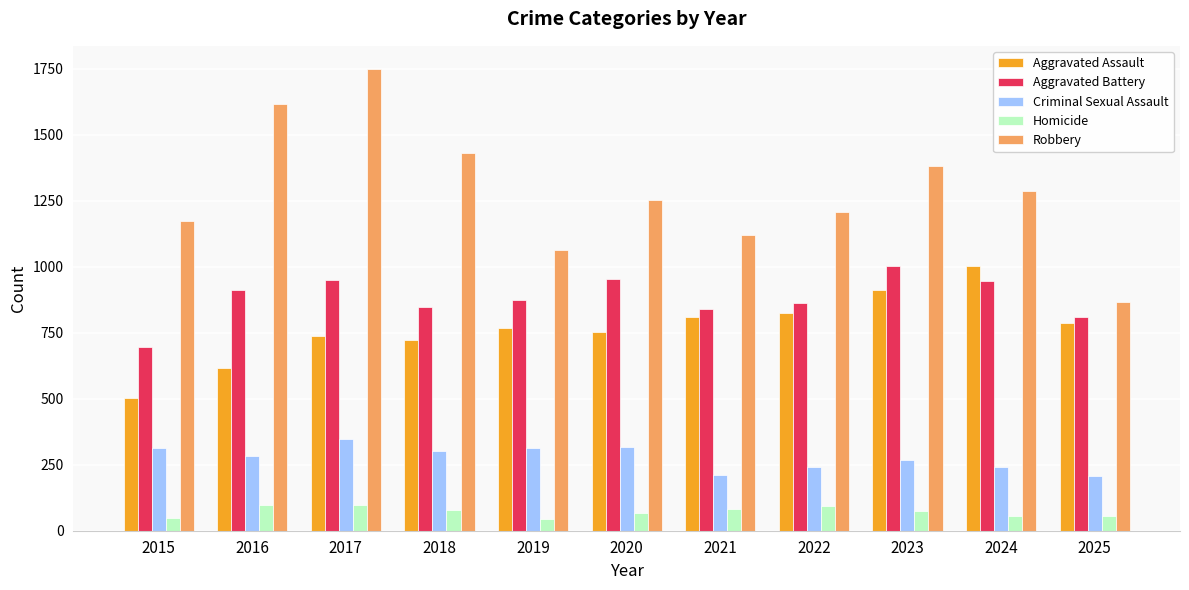

At 2020, list the series in order from largest to smallest.

Robbery, Aggravated Battery, Aggravated Assault, Criminal Sexual Assault, Homicide